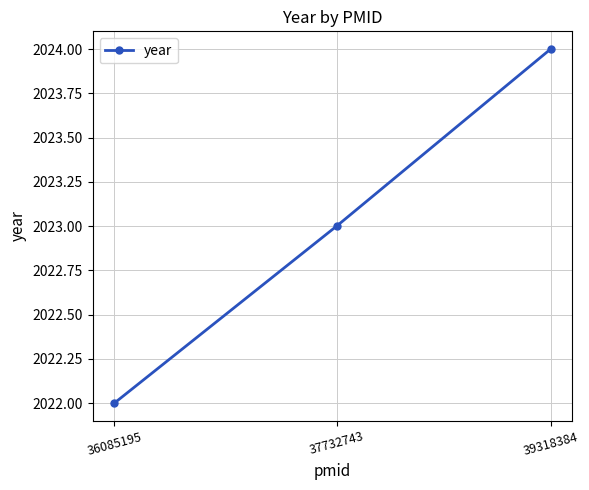

What is the sum of all values?

6069